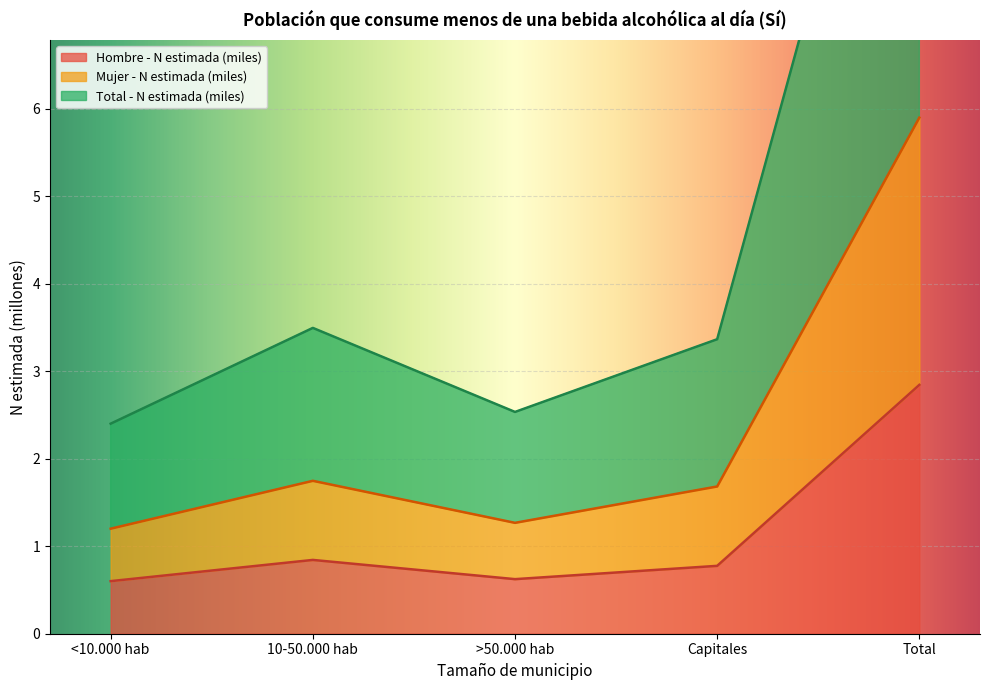

Which series has the widest spread of values?

Total - N estimada (miles)